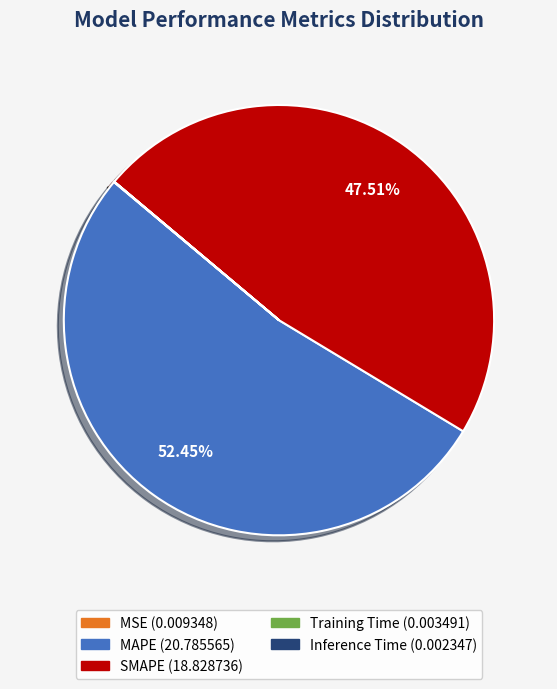

Is there a majority slice in this chart?

Yes